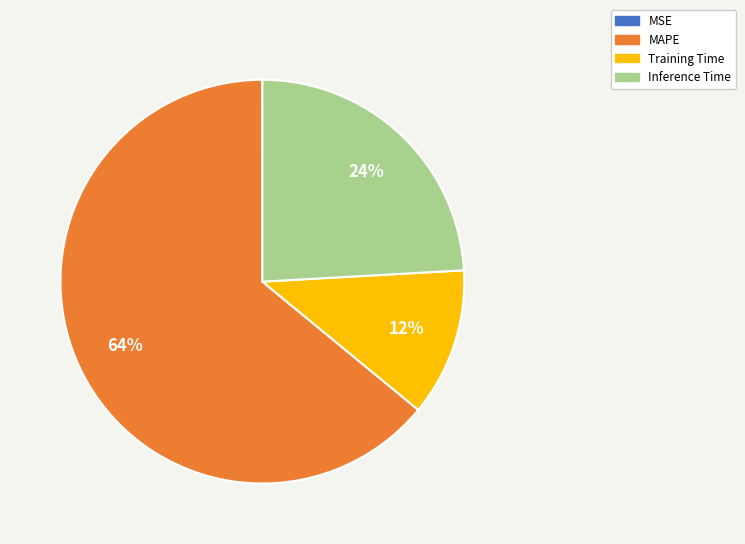

Which slice is the largest?

MAPE